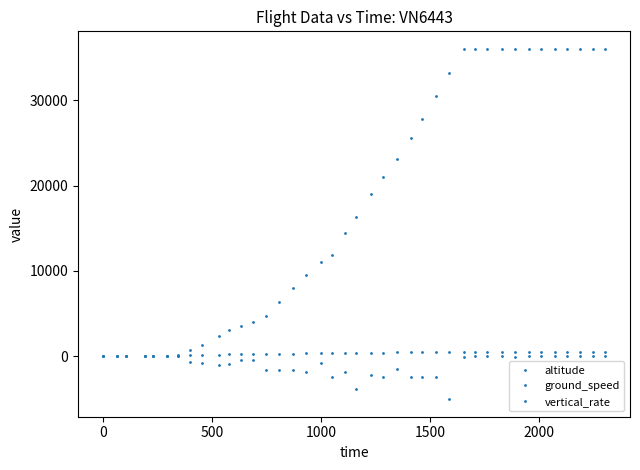

Which series ends up on top after the final intersection of ground_speed and altitude?

altitude